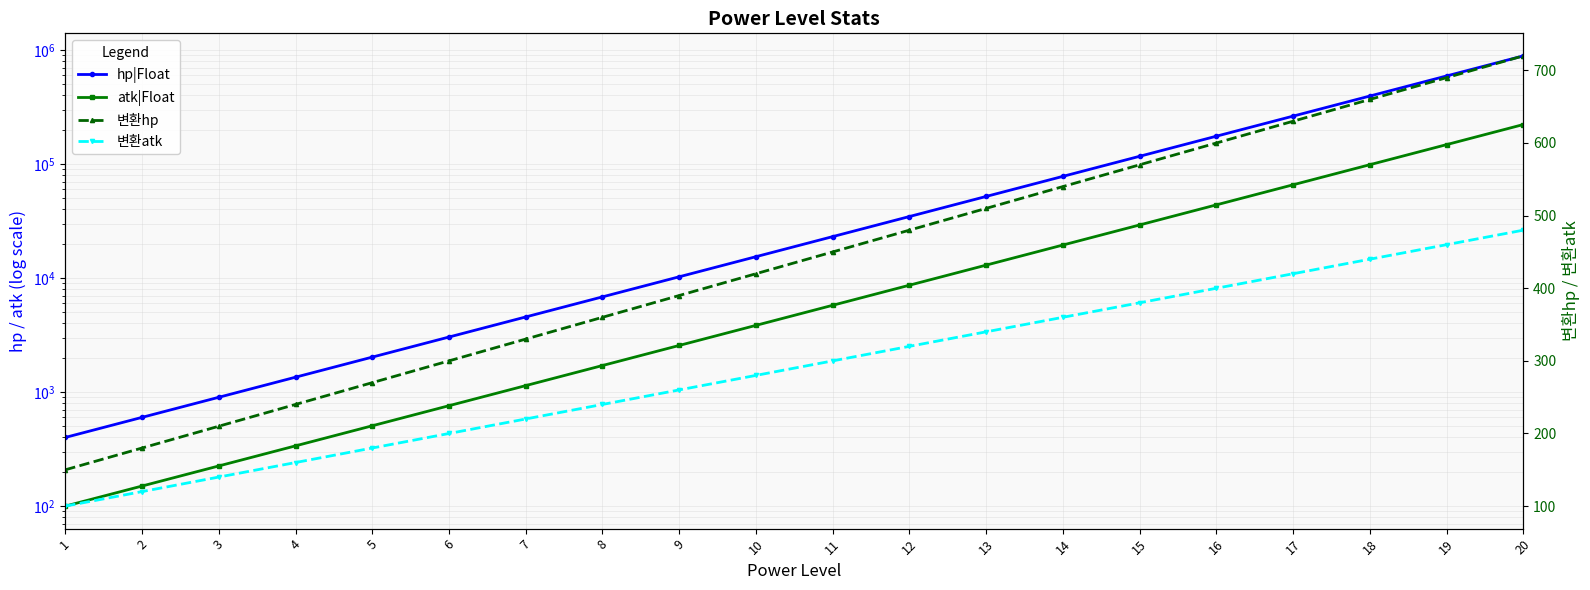

What are all the series names shown in the legend?

hp|Float, atk|Float, 변환hp, 변환atk